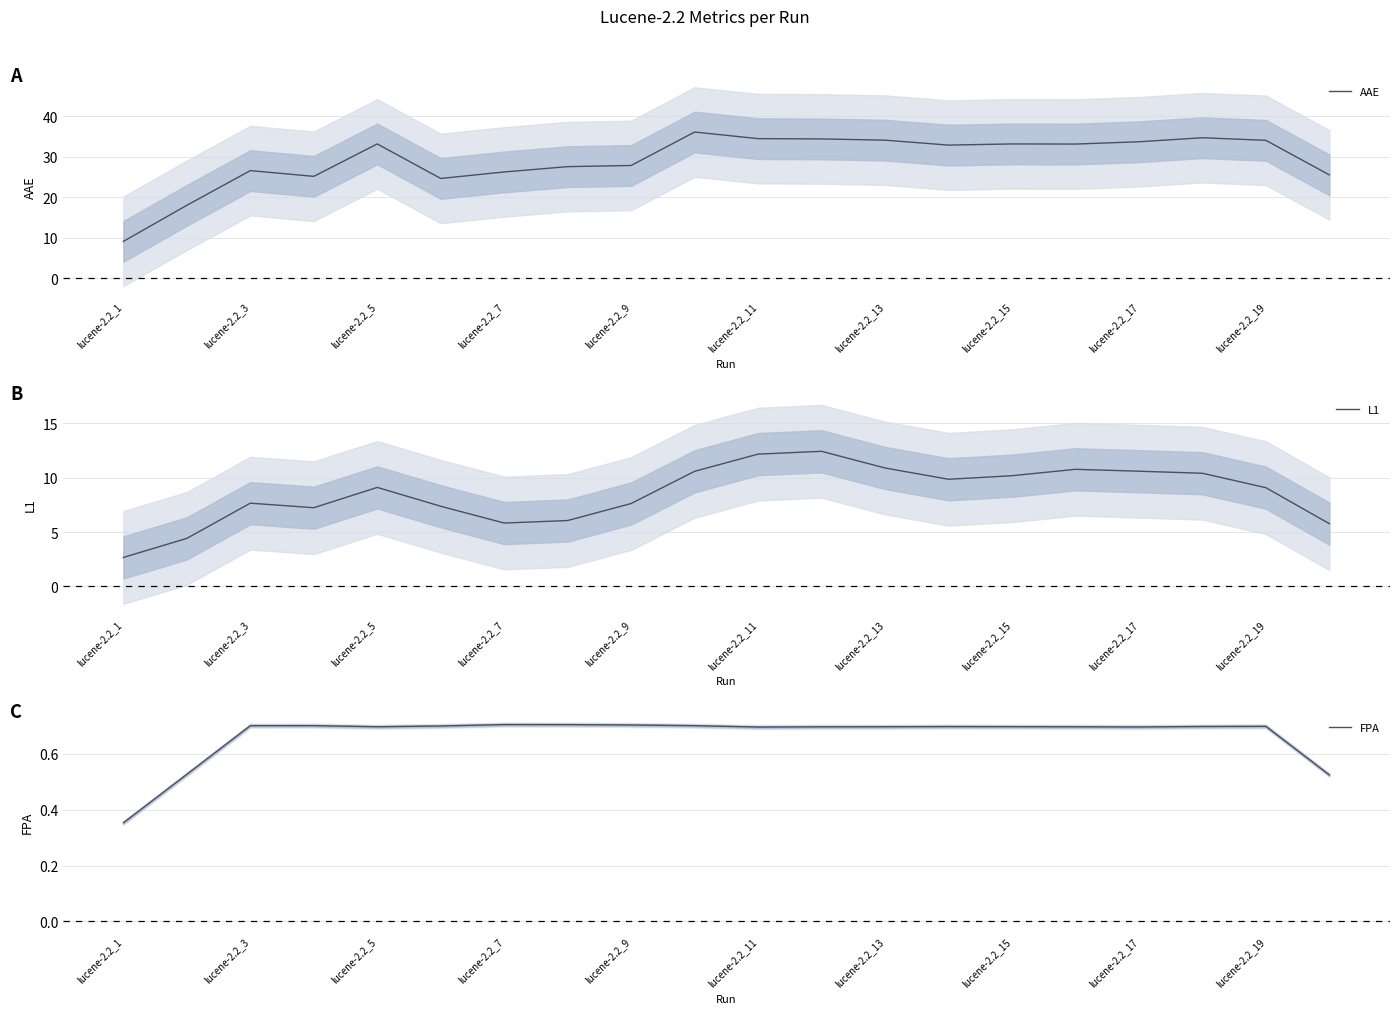

Count the FPA values in the range 0 to 1.

20